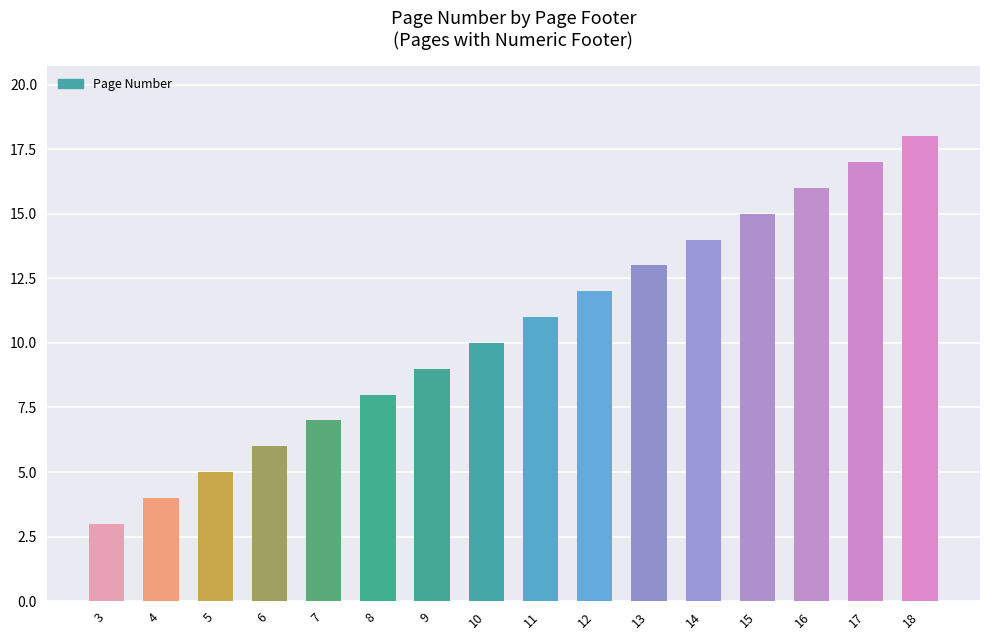

Rank the categories by value from lowest to highest.

3, 4, 5, 6, 7, 8, 9, 10, 11, 12, 13, 14, 15, 16, 17, 18